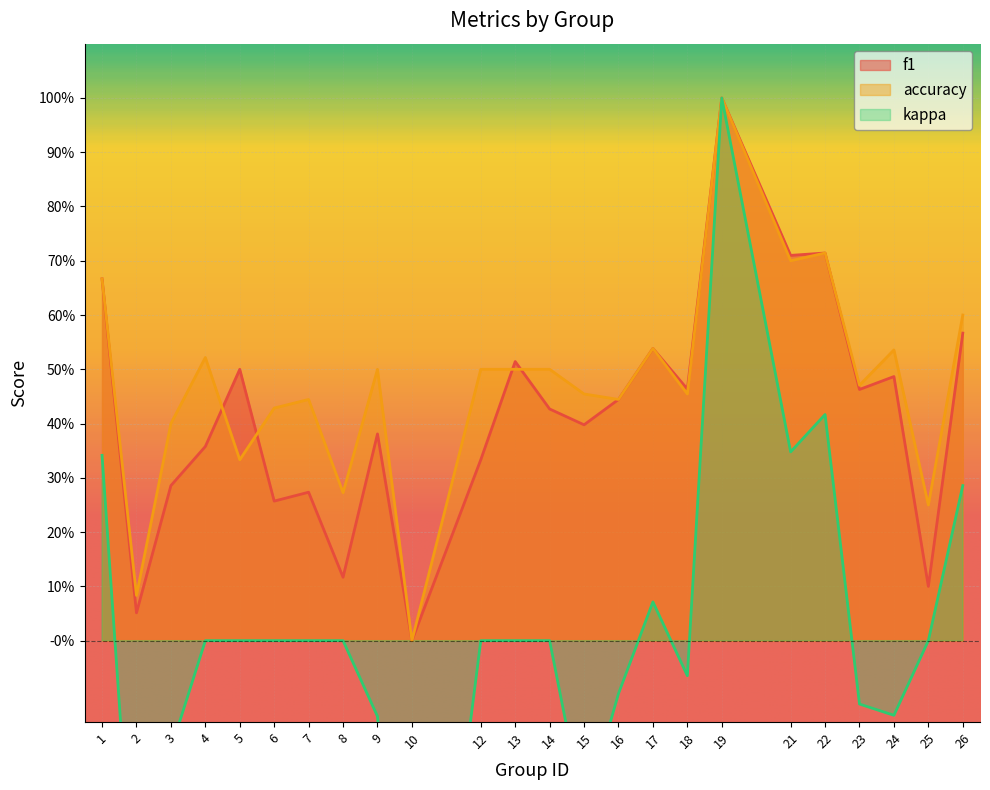

The value of kappa at 13 is 0.0. True or false?

True